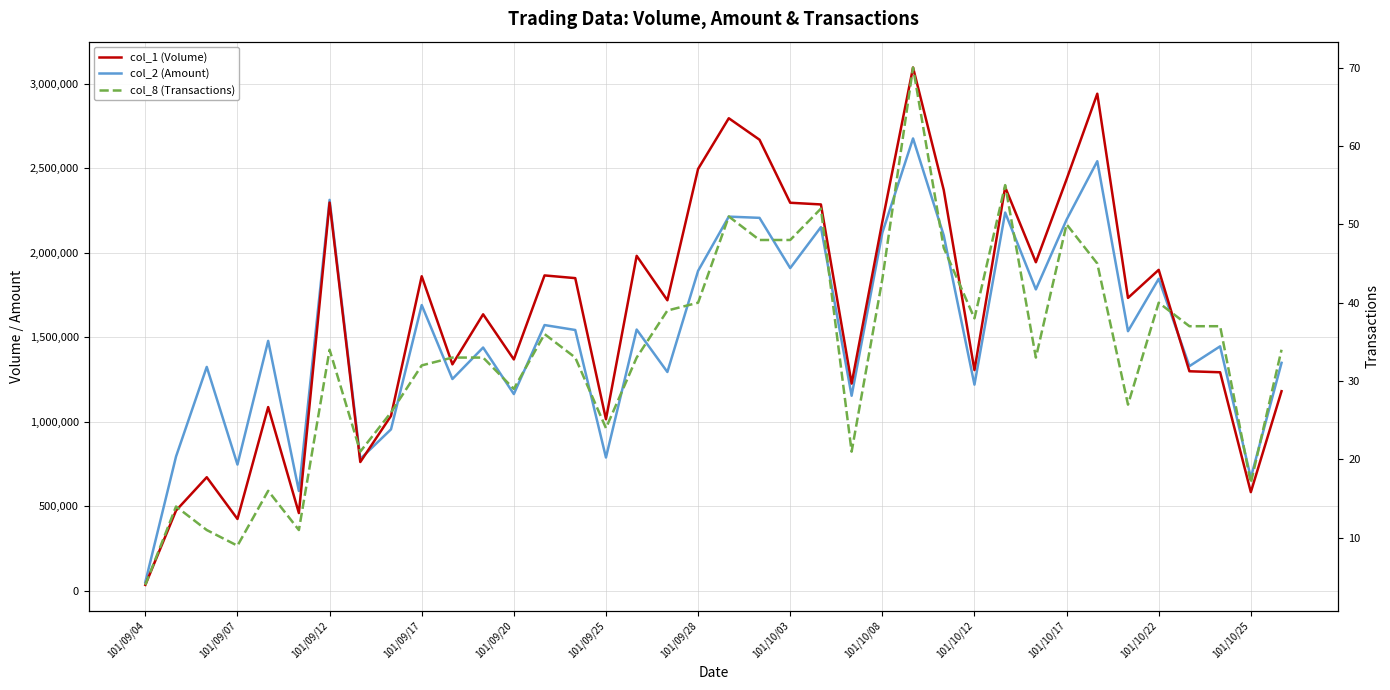

True or false: col_2 (Amount) has a value of 2352062 at 34.

False